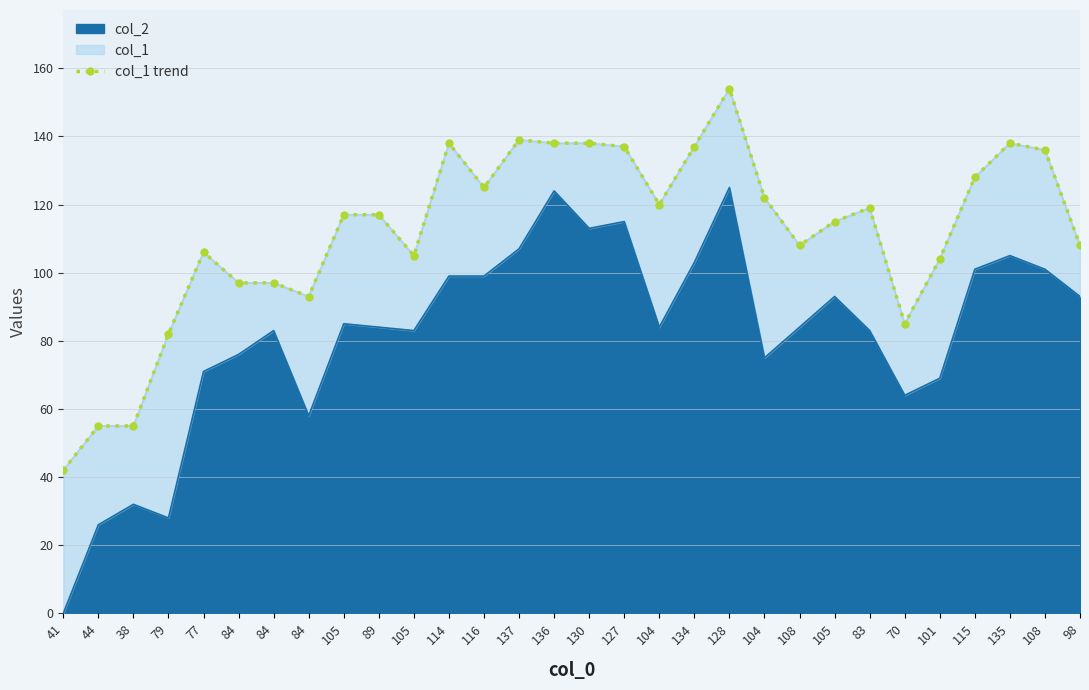

What is the difference between the values at 135 and 116?

13